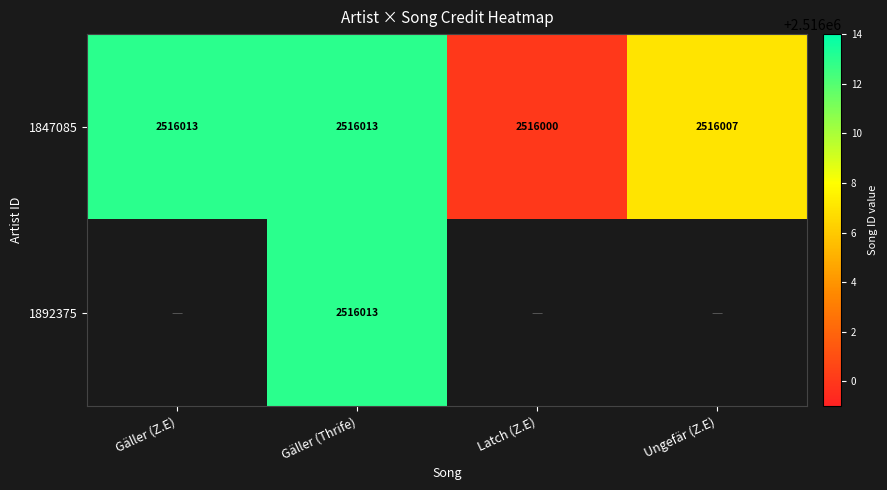

What is the total value across all series at Gäller (Thrife)?

5032026